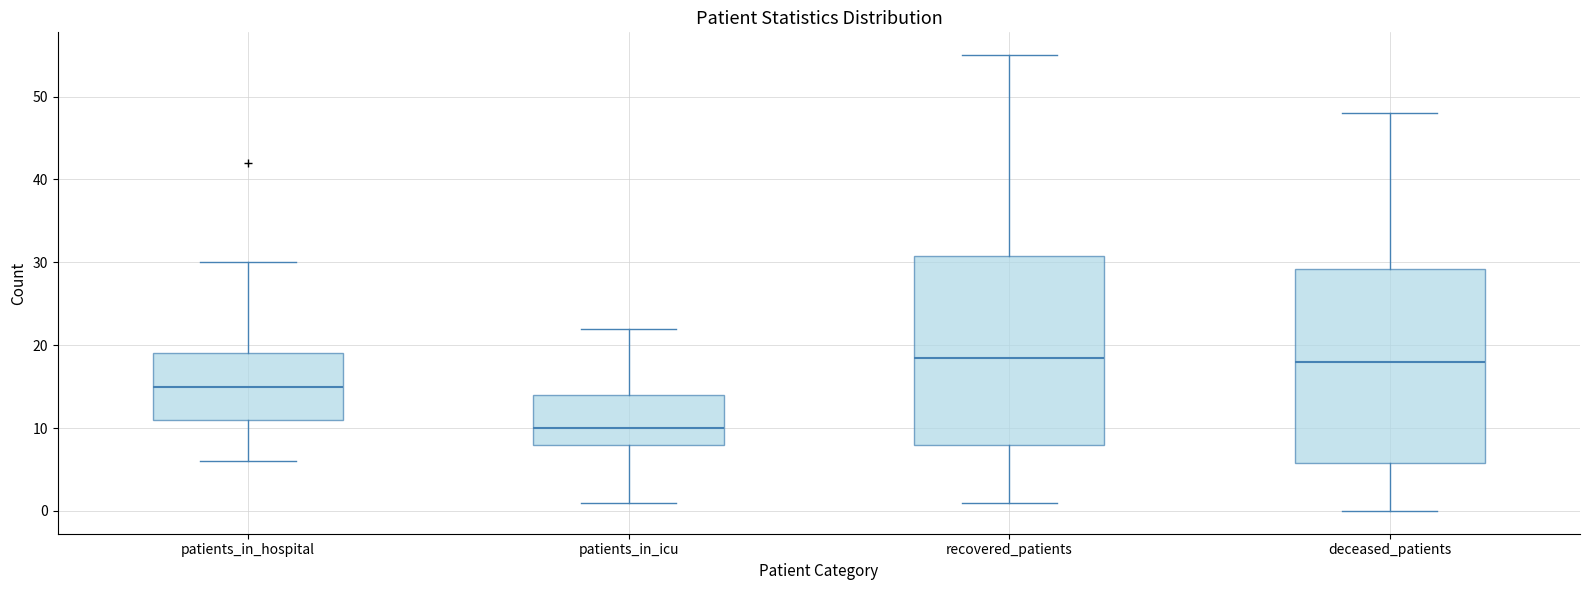

Reading left to right, read every box against the y-axis: the position of its median line, the range the box covers, and the ends of its whiskers. The values are not printed on the chart, so give them approximately, as read against the axis.

patients_in_hospital: median 15, box 11 to 19, whiskers 6 to 30
patients_in_icu: median 10, box 8 to 14, whiskers 1 to 22
recovered_patients: median 19, box 8 to 31, whiskers 1 to 55
deceased_patients: median 18, box 6 to 29, whiskers 0 to 48